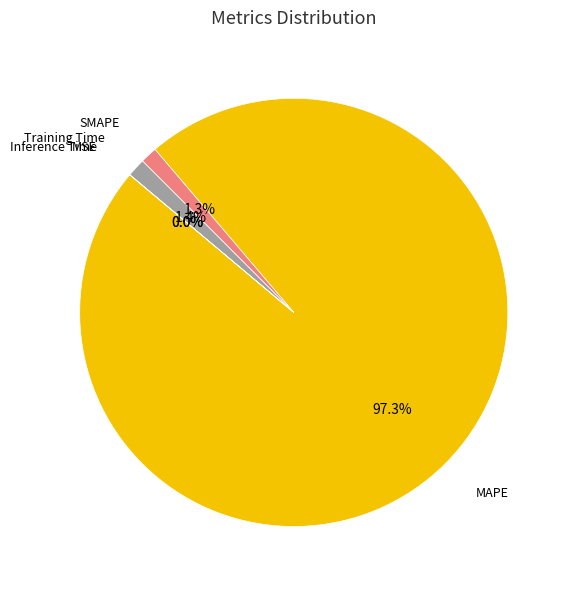

Approximately how many times larger is the value at SMAPE compared to Training Time?

0.9